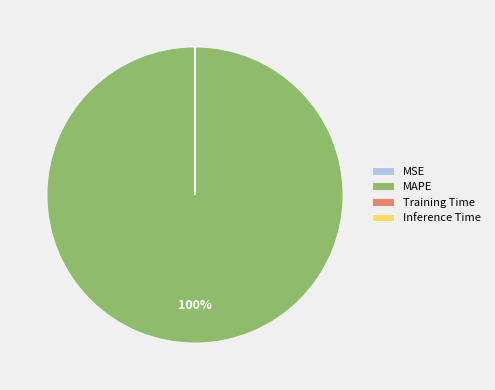

Is there any slice that represents more than half of the pie?

Yes